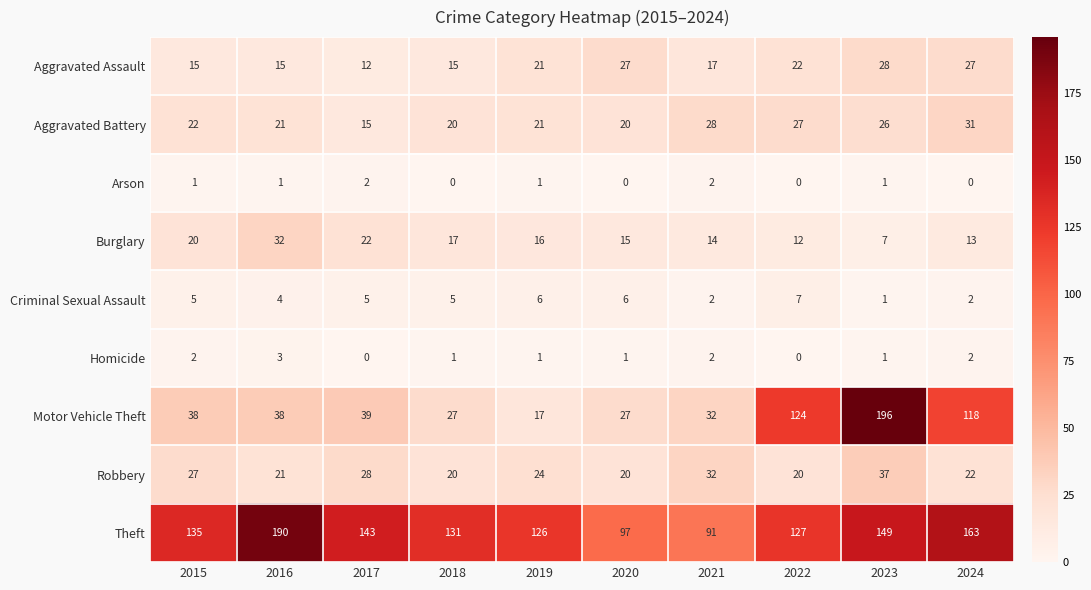

What is the difference between the maximum and minimum values in the Robbery series?

17